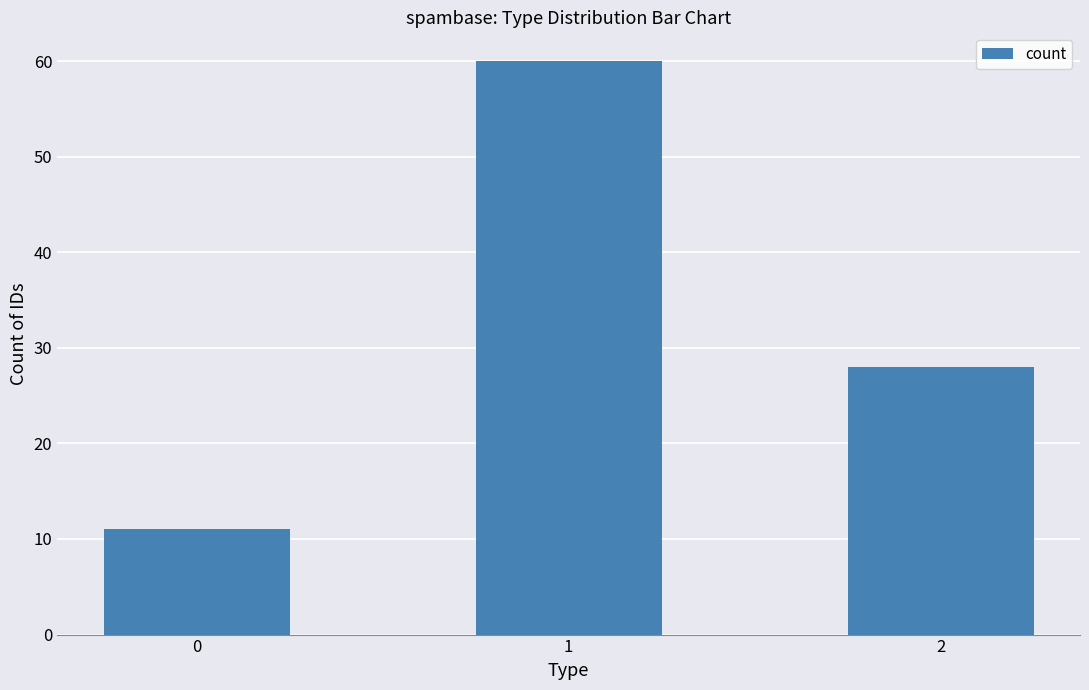

The chart shows a value of 11 at 0. True or false?

True